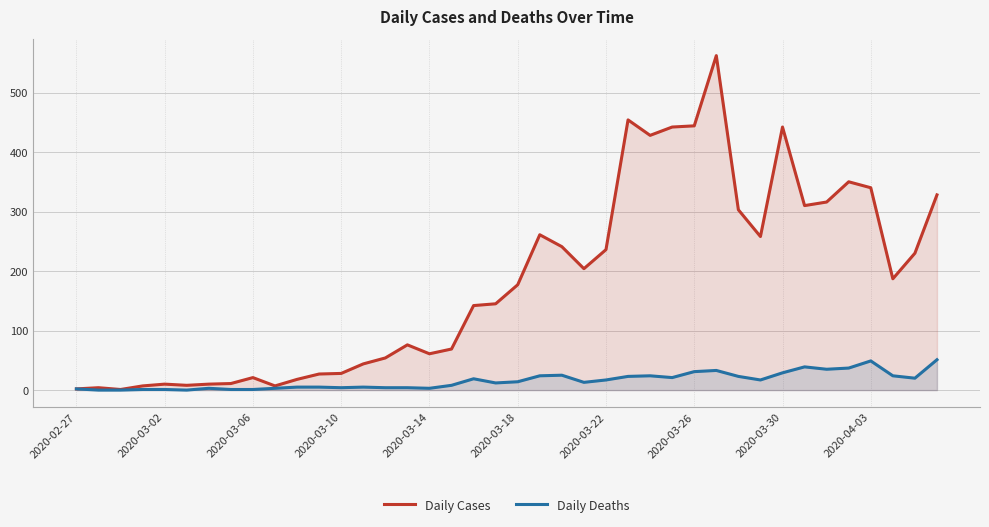

Rank the series by their maximum value, from lowest to highest.

Daily Deaths, Daily Cases